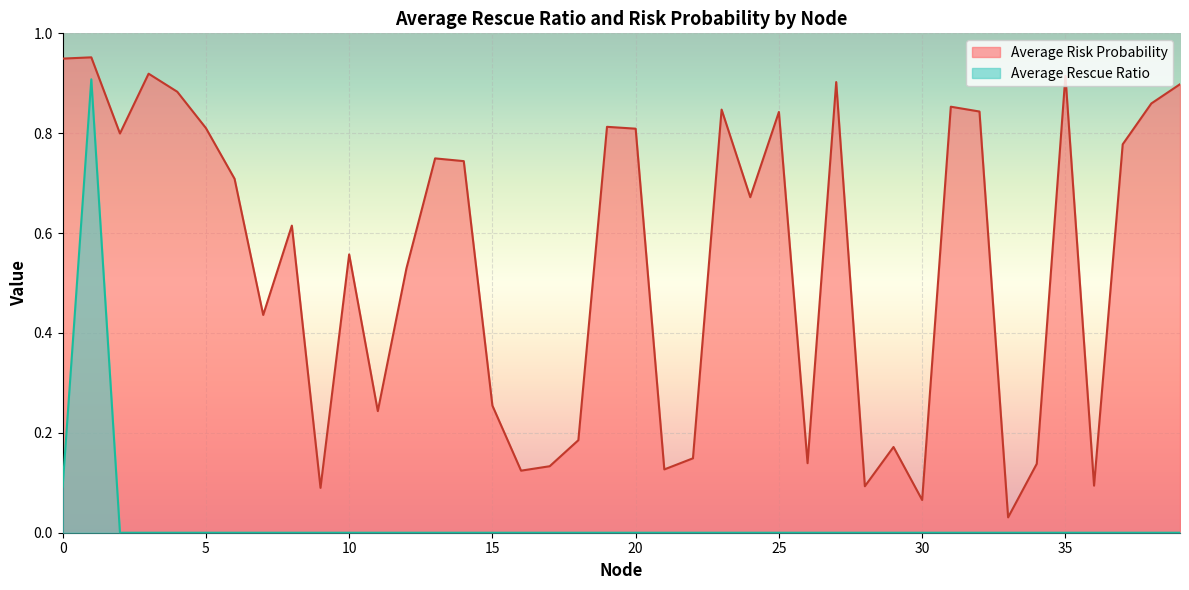

Rank the series by their average value, from highest to lowest.

Average Risk Probability, Average Rescue Ratio